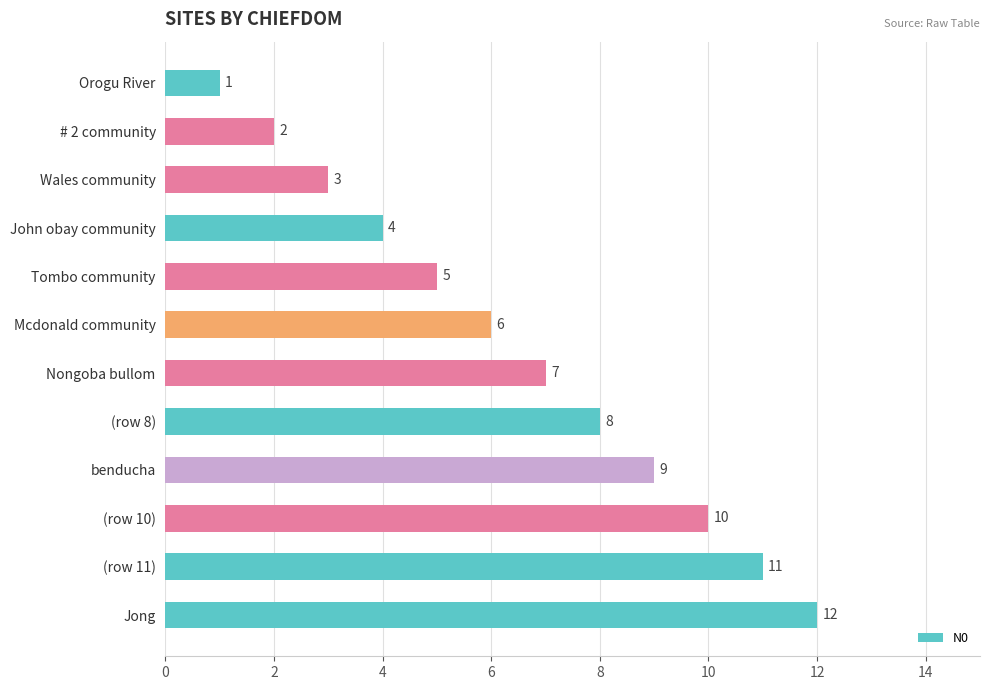

What is the change in value from John obay community to Mcdonald community?

+2